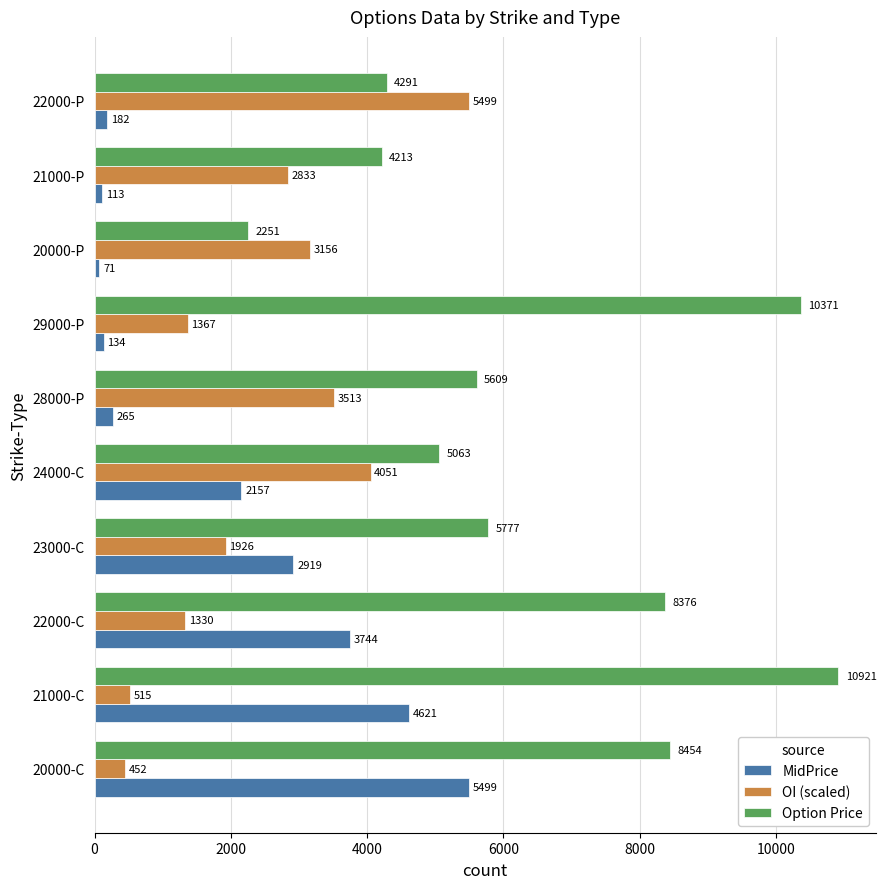

At how many categories does at least one series exceed 1137?

10